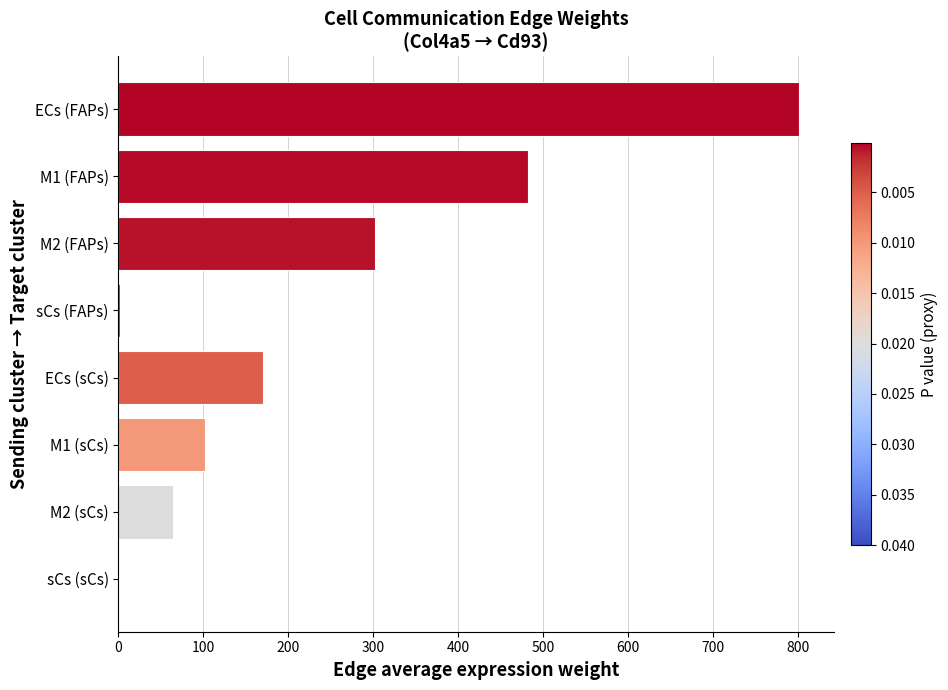

What is the greatest value displayed?

801.5